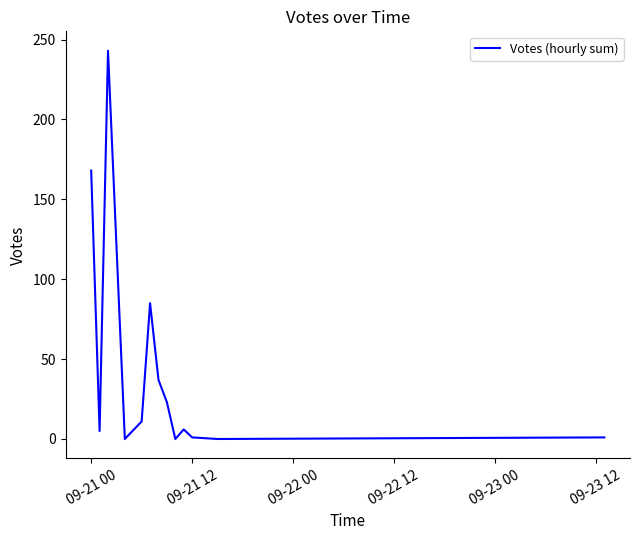

What is the maximum value shown in the chart?

243